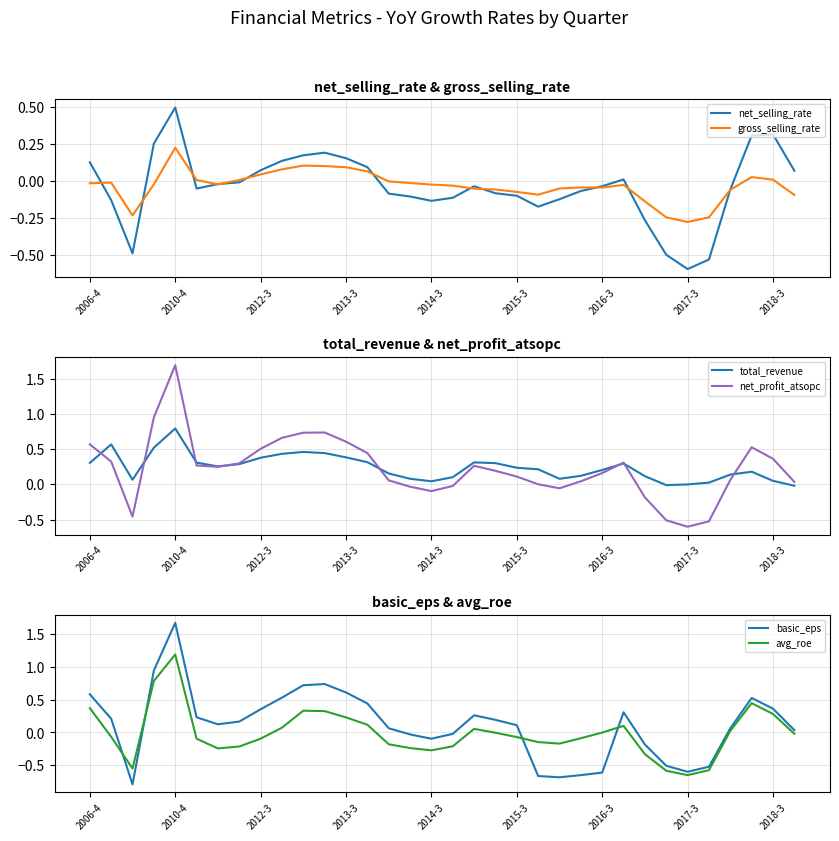

The total_revenue series shows 0.2 at 14. True or false?

True